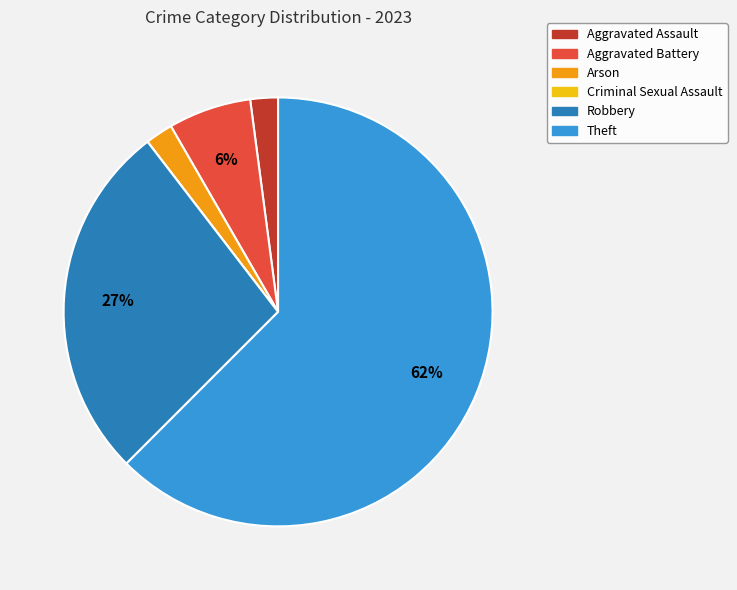

Does any single category account for the majority?

Yes